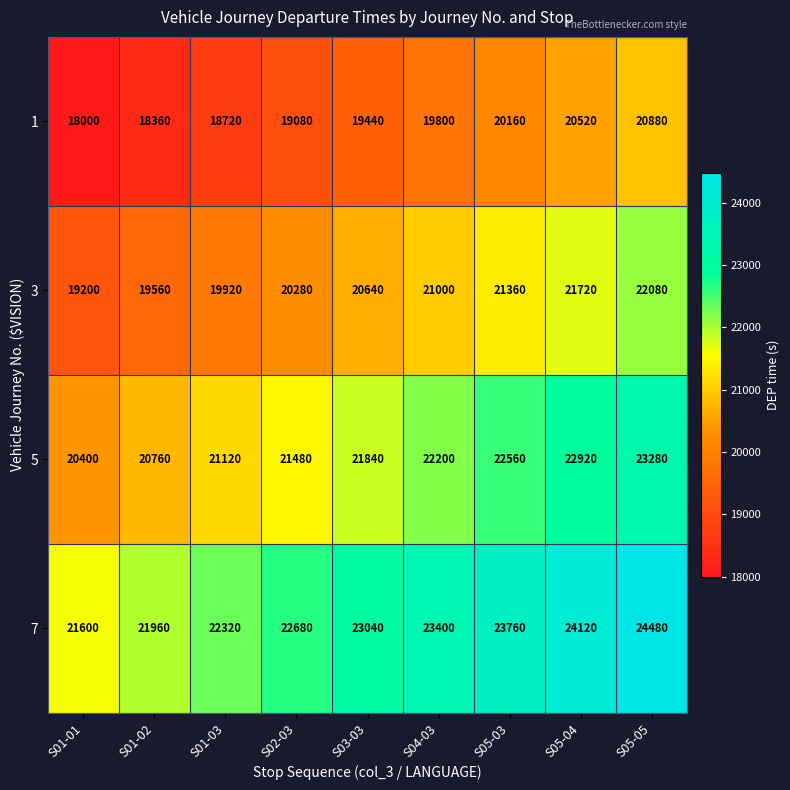

At how many categories does at least one series exceed 23772?

2